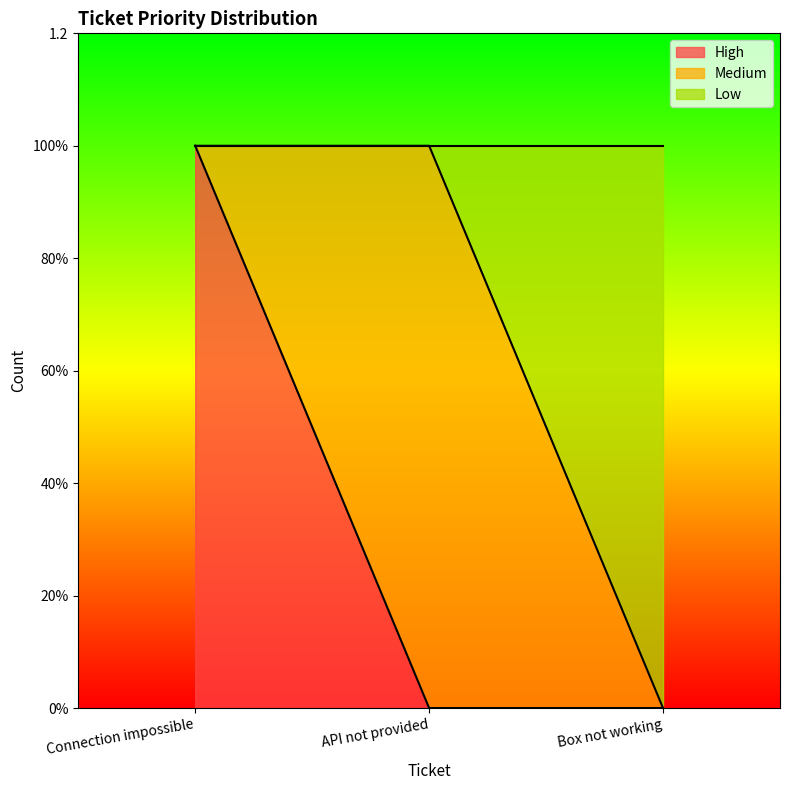

What is the label of the 3rd point from the right?

Connection impossible